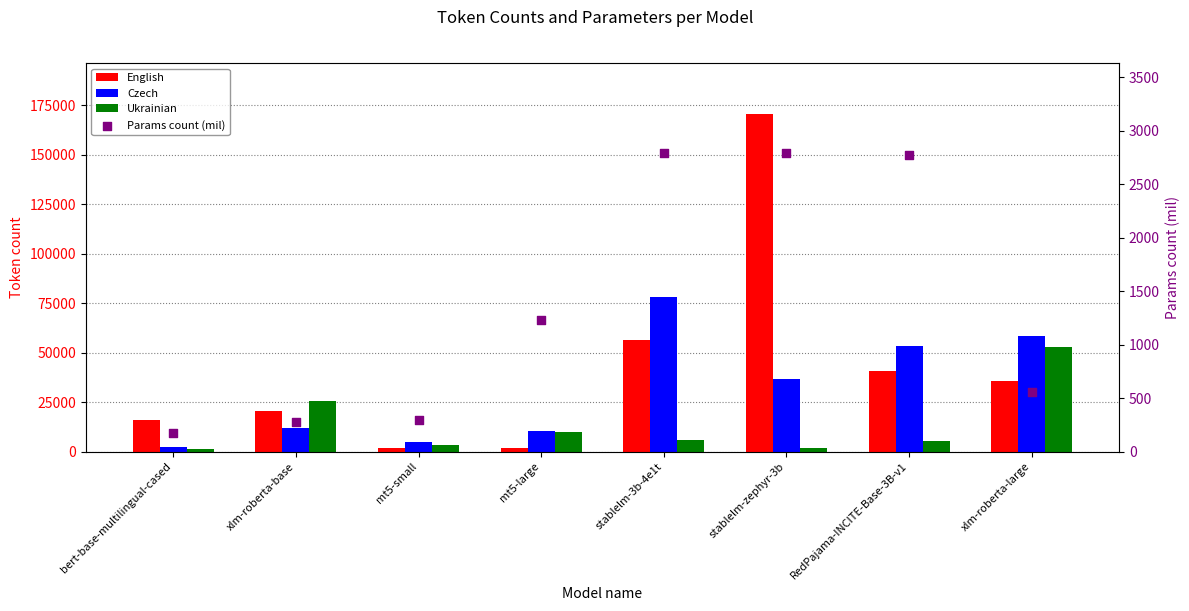

Which series has the largest Y range (max minus min)?

English